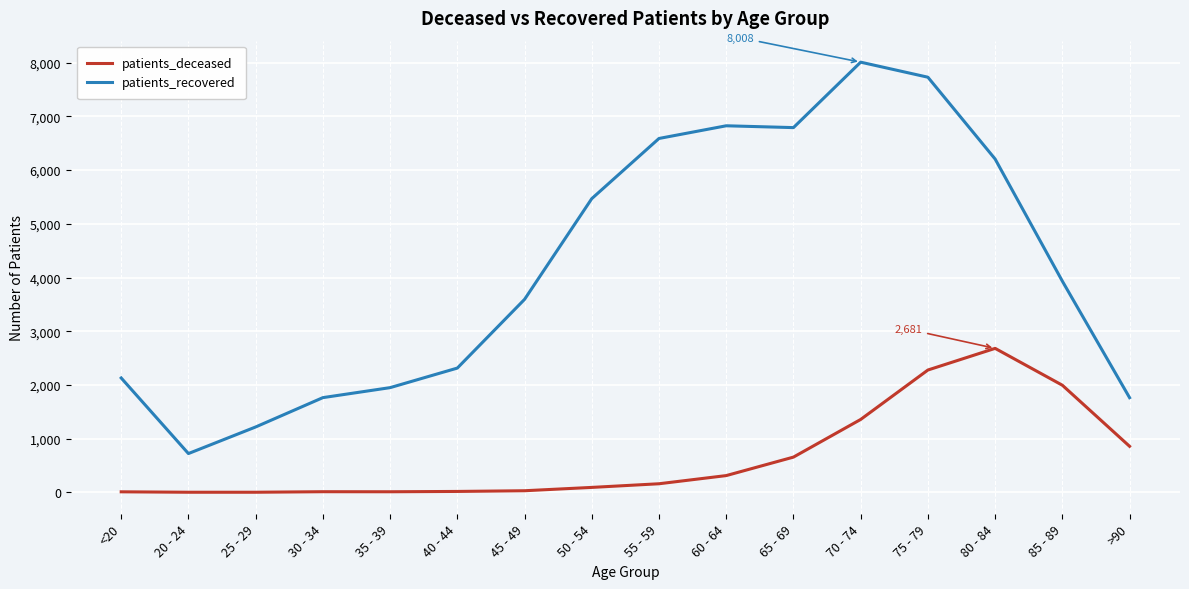

Which series changed the most between 25 - 29 and 70 - 74?

patients_recovered